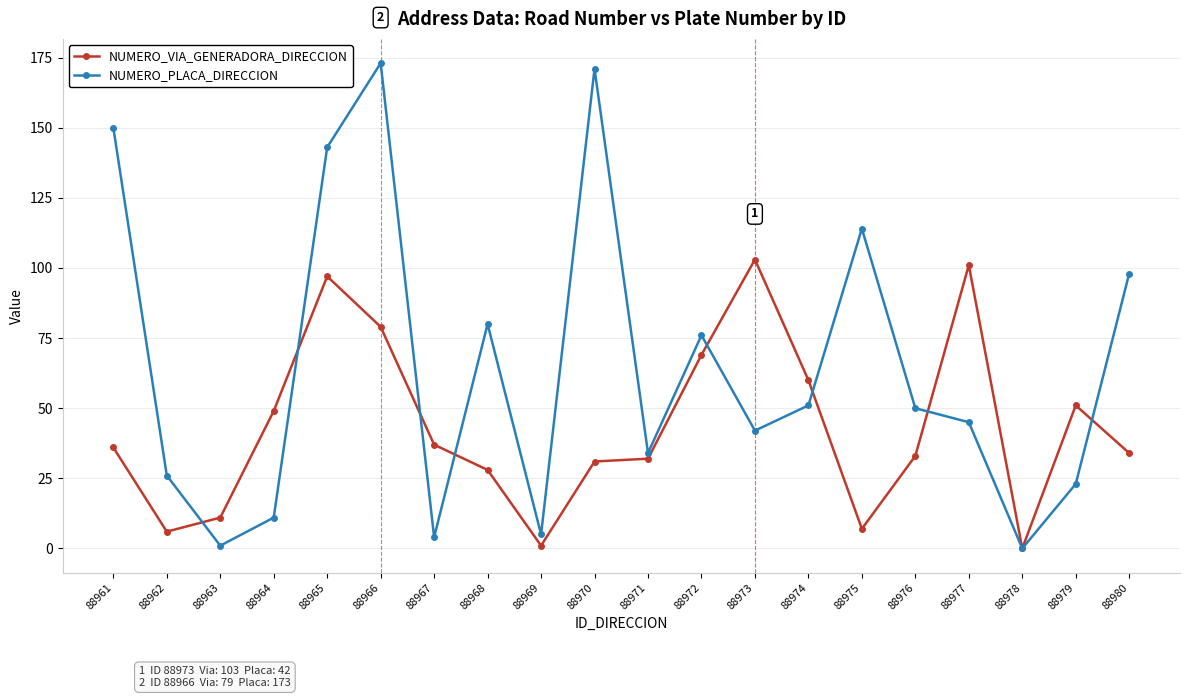

Which series has the largest range (max minus min)?

NUMERO_PLACA_DIRECCION